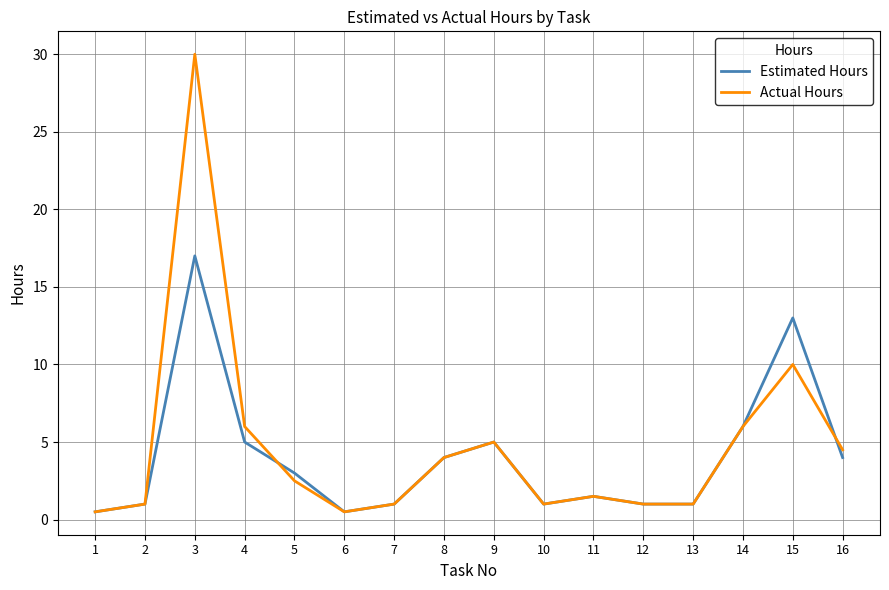

Read the Estimated Hours value at 5.

3.0